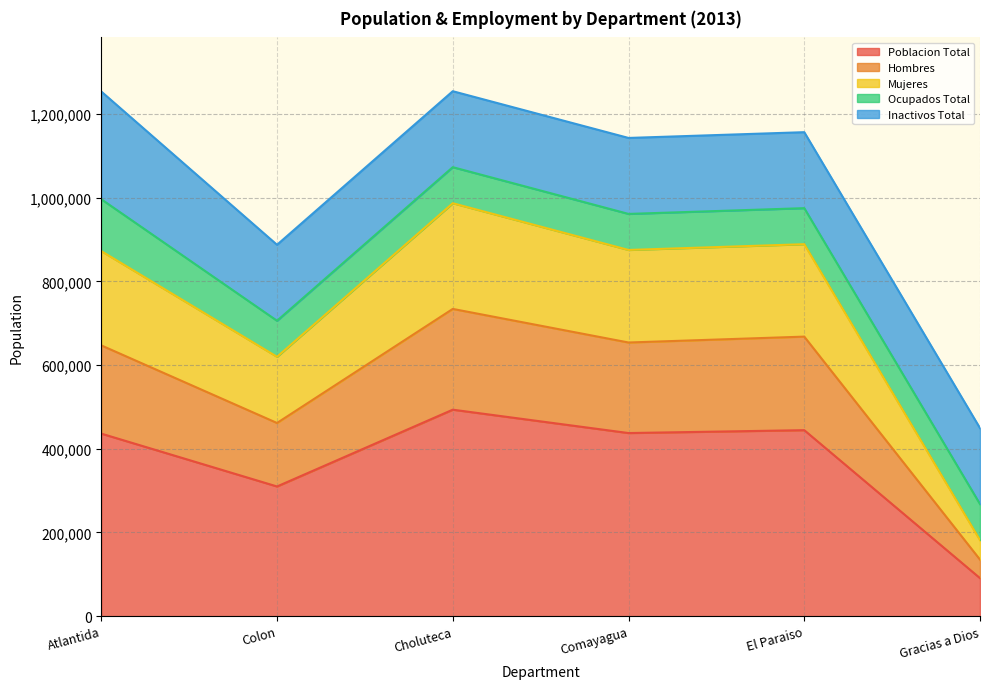

True or false: Hombres and Poblacion Total cross at least once.

False